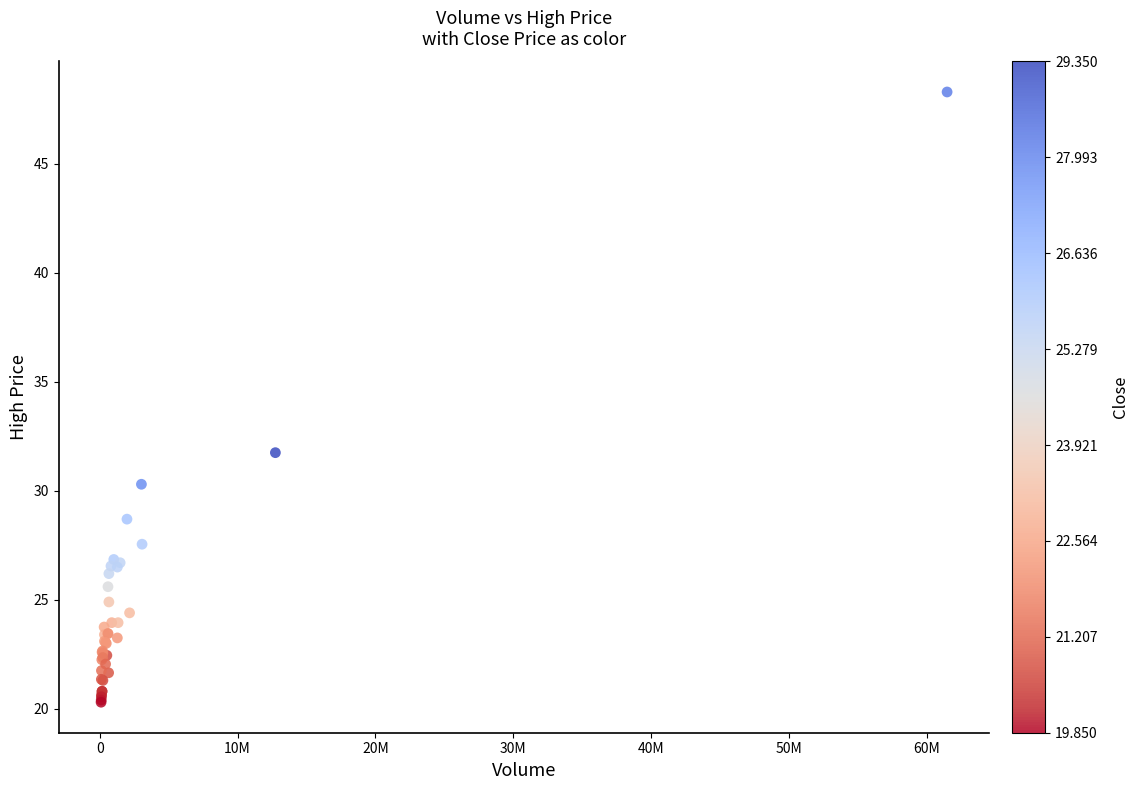

What Y value in the scatter plot is closest to 34?

31.8